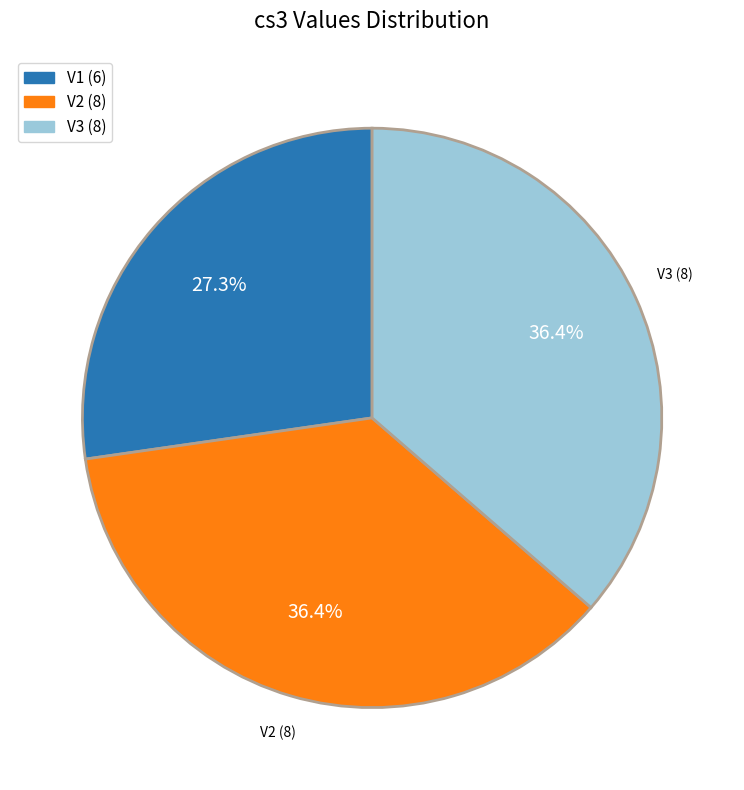

Between V1 and V2, which is larger?

V2